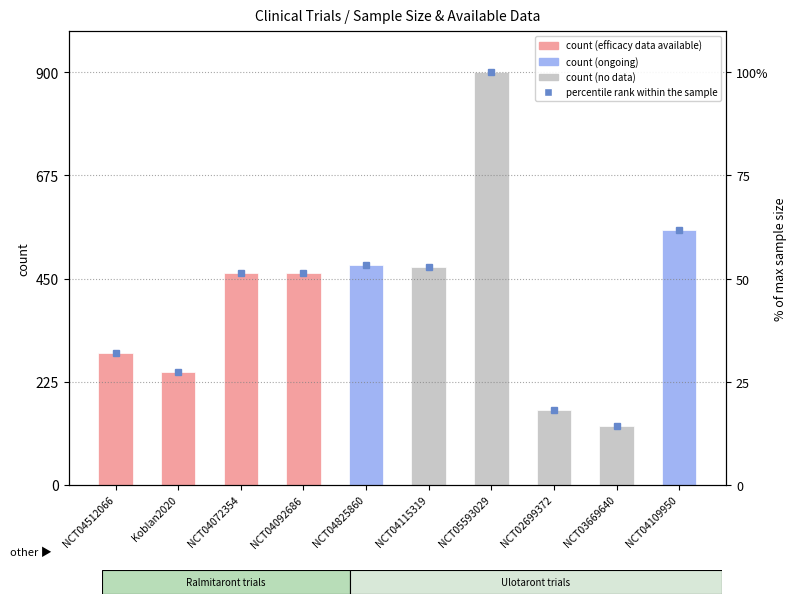

List the labels in order of value, largest first.

NCT05593029, NCT04109950, NCT04825860, NCT04115319, NCT04072354, NCT04092686, NCT04512066, Koblan2020, NCT02699372, NCT03669640